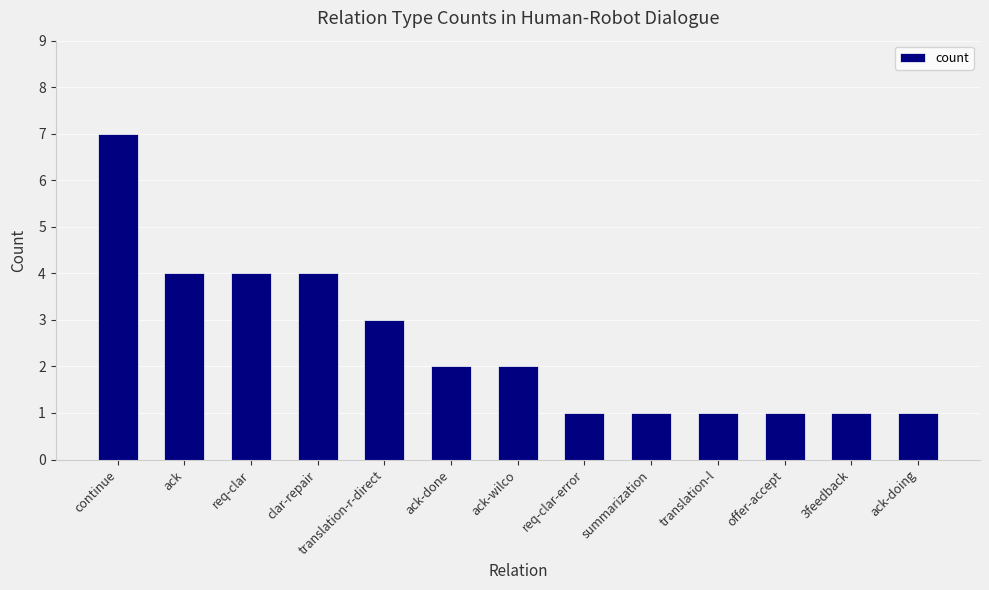

How many bars are there in total?

13